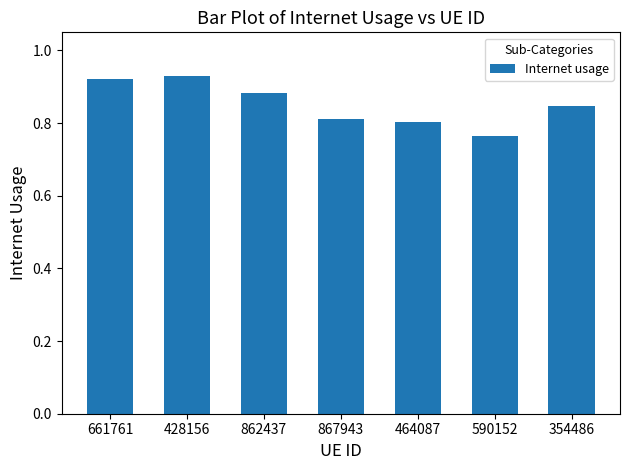

Between 867943 and 590152, which is larger?

867943